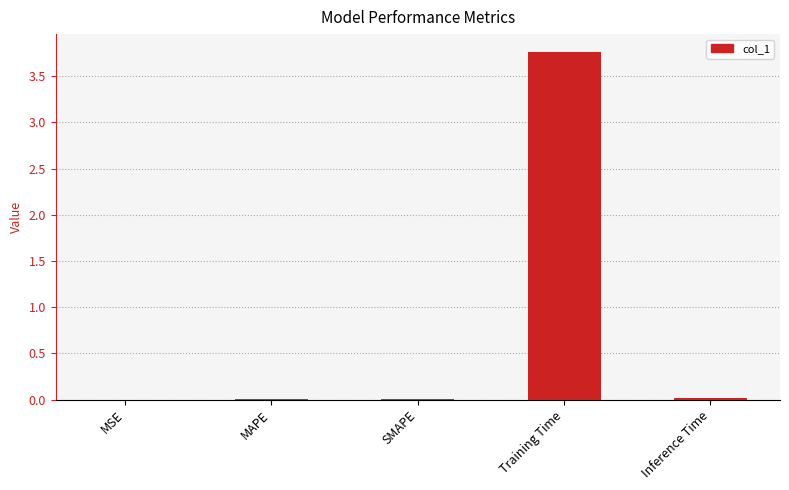

The chart shows a value of 6.2 at Training Time. True or false?

False